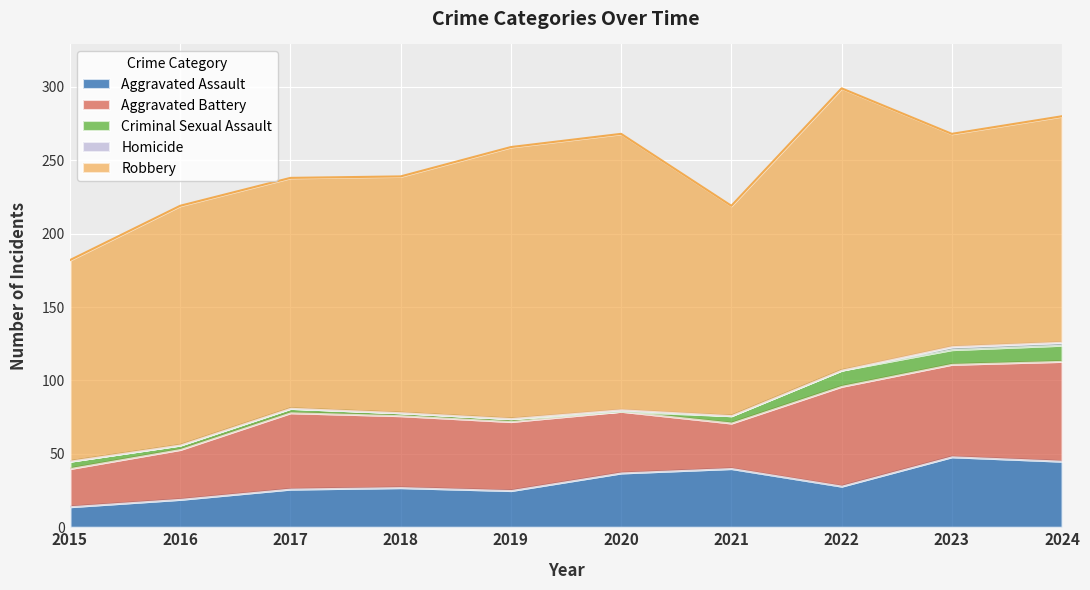

Where is Homicide nearest to the value 1?

2020